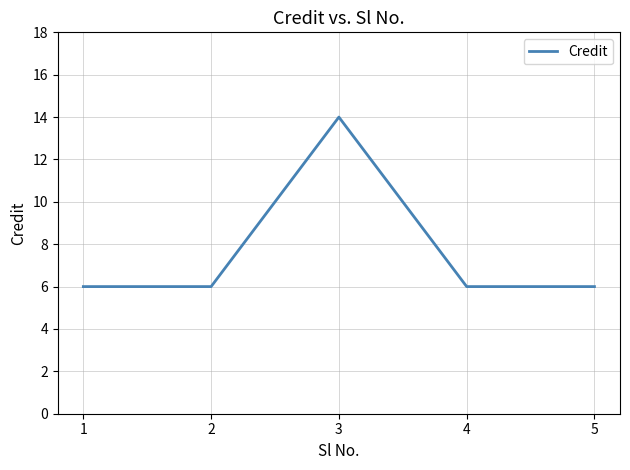

What value does the data have at 2?

6